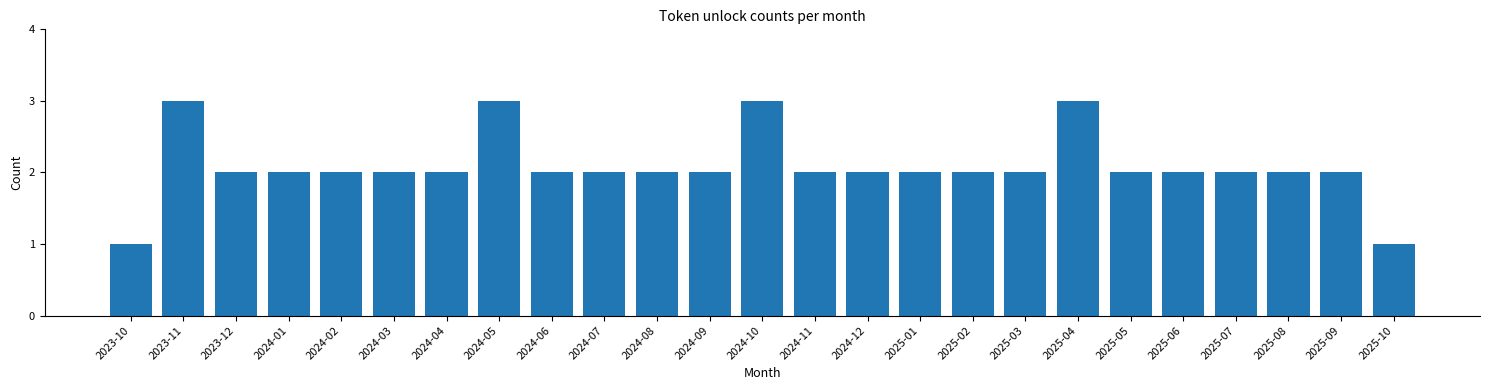

Reading left to right, transcribe all the data shown in this chart.

2023-10=1	2023-11=3	2023-12=2	2024-01=2	2024-02=2	2024-03=2	2024-04=2	2024-05=3	2024-06=2	2024-07=2	2024-08=2	2024-09=2	2024-10=3	2024-11=2	2024-12=2	2025-01=2	2025-02=2	2025-03=2	2025-04=3	2025-05=2	2025-06=2	2025-07=2	2025-08=2	2025-09=2	2025-10=1